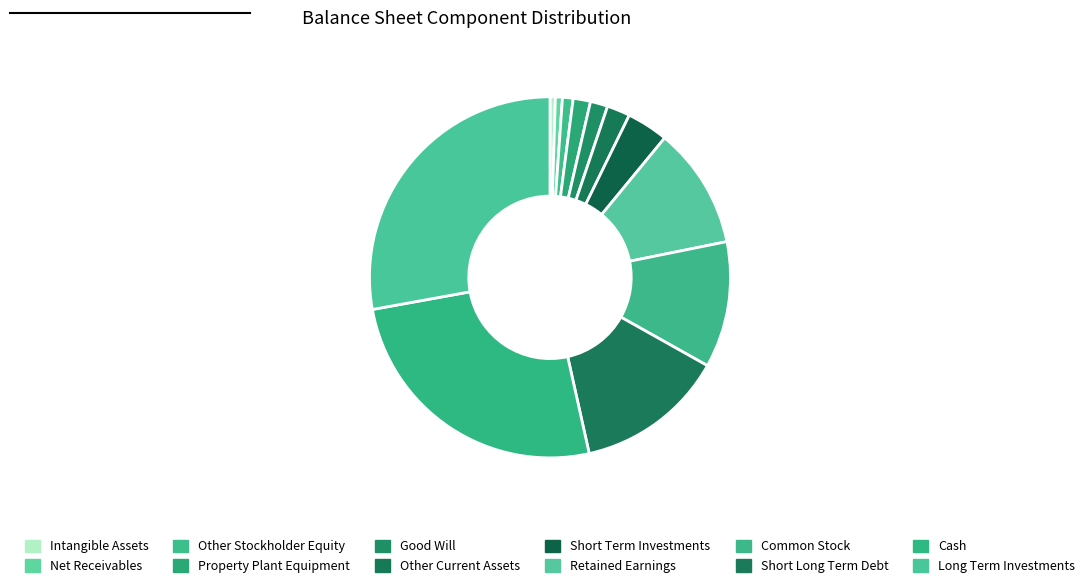

Rank the categories by value from highest to lowest.

Long Term Investments, Cash, Short Long Term Debt, Common Stock, Retained Earnings, Short Term Investments, Other Current Assets, Good Will, Property Plant Equipment, Other Stockholder Equity, Net Receivables, Intangible Assets